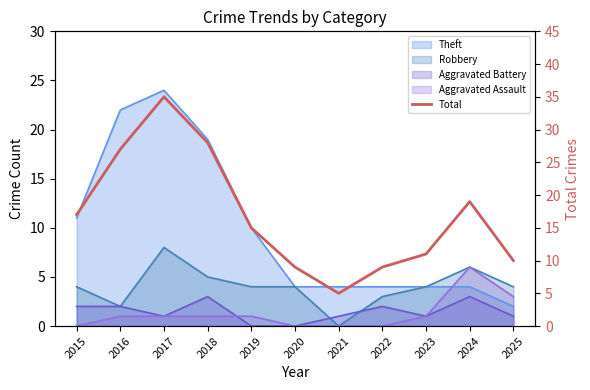

What is the difference between the maximum and minimum values?

30